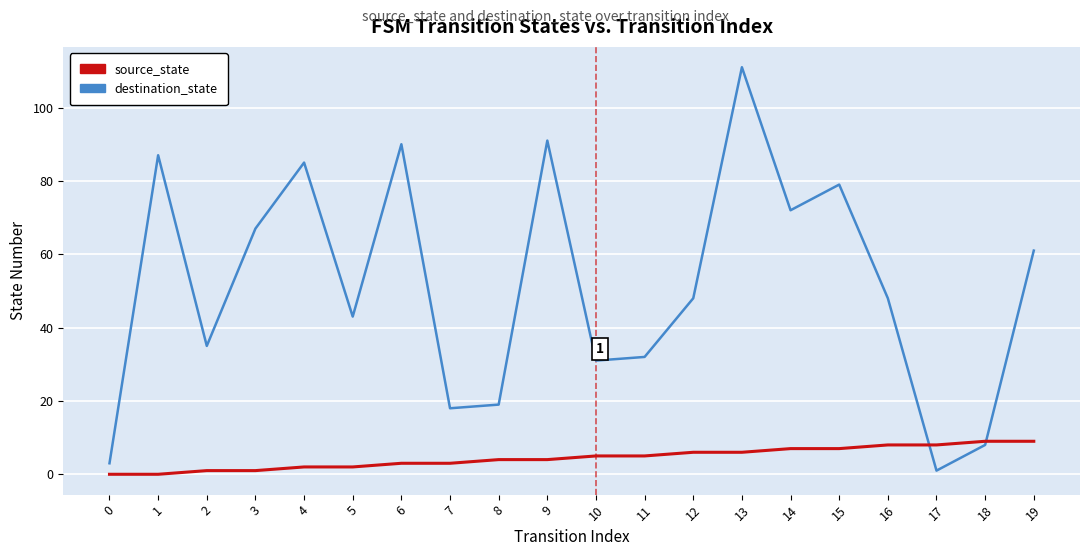

At which category is the sum across all series the highest?

13